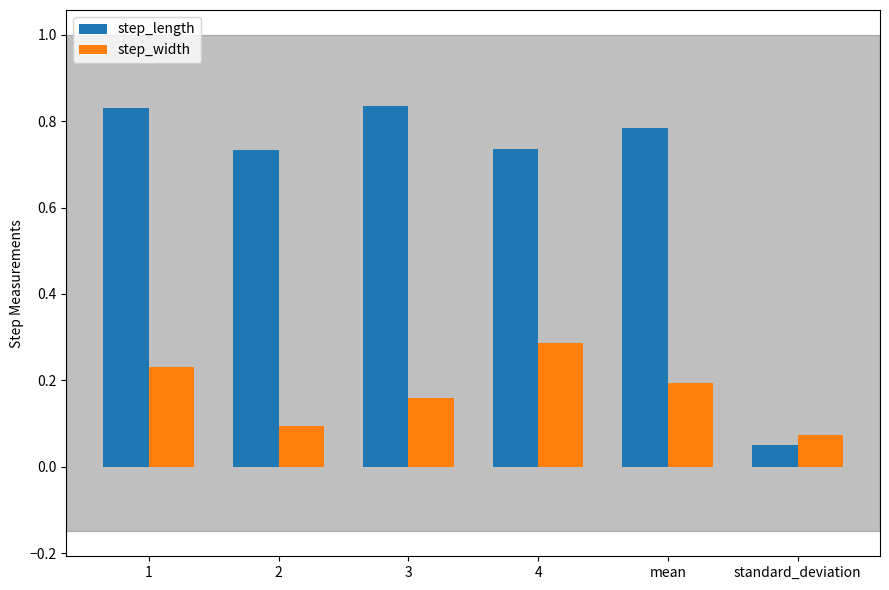

Which category has the lowest value across all series?

standard_deviation